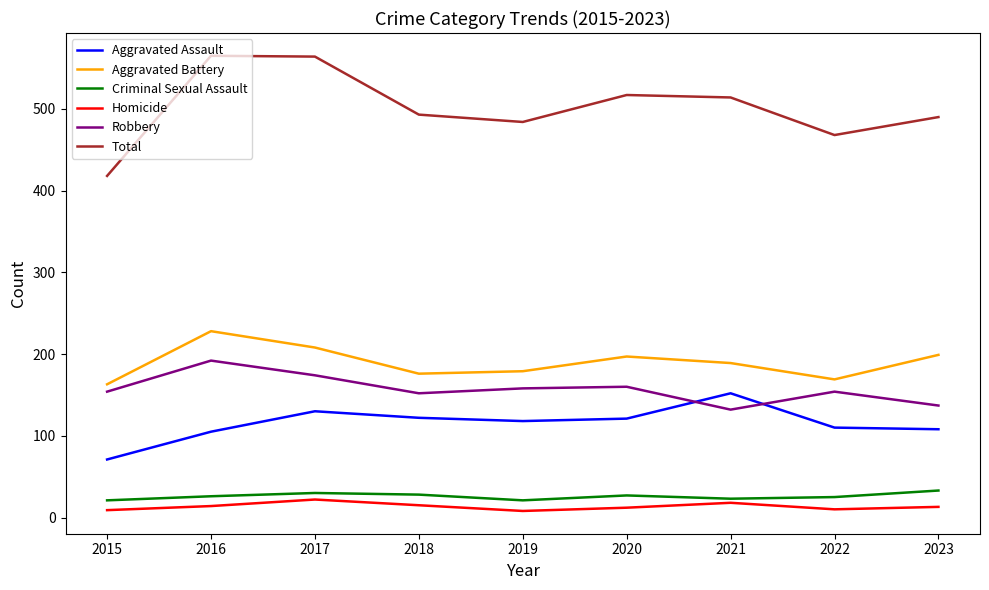

Which series has the largest total across all categories?

Total